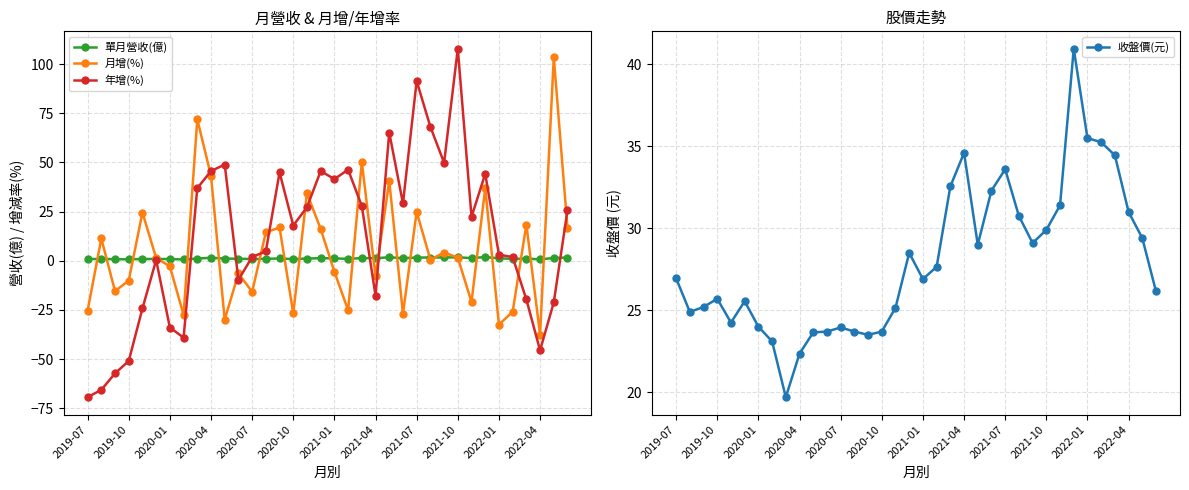

In 單月營收(億), how many points are higher than both neighbors (excluding endpoints)?

10